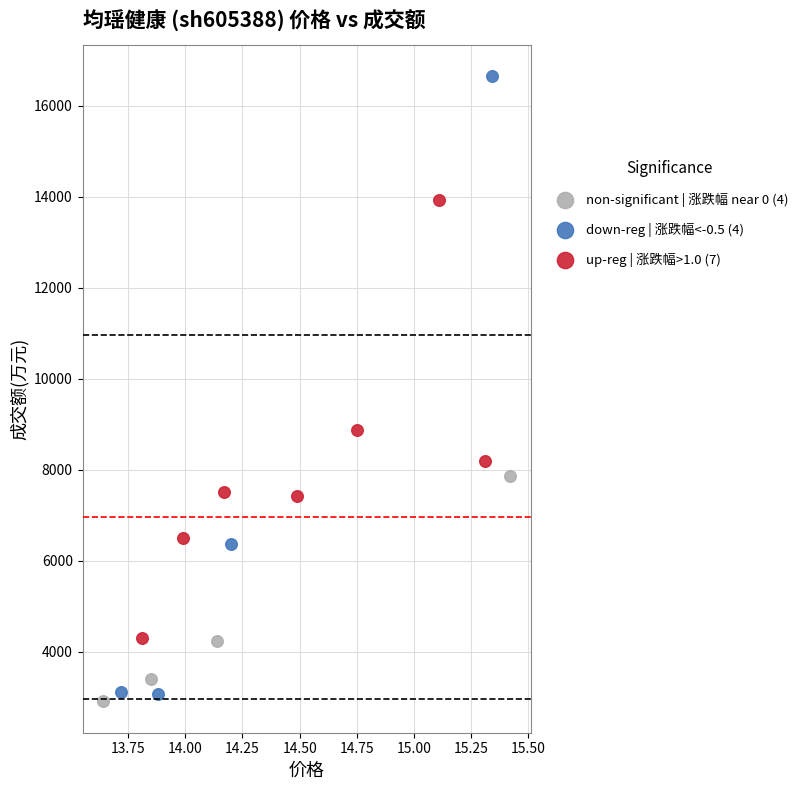

Which series has the largest Y range (max minus min)?

down-reg | 涨跌幅<-0.5 (4)